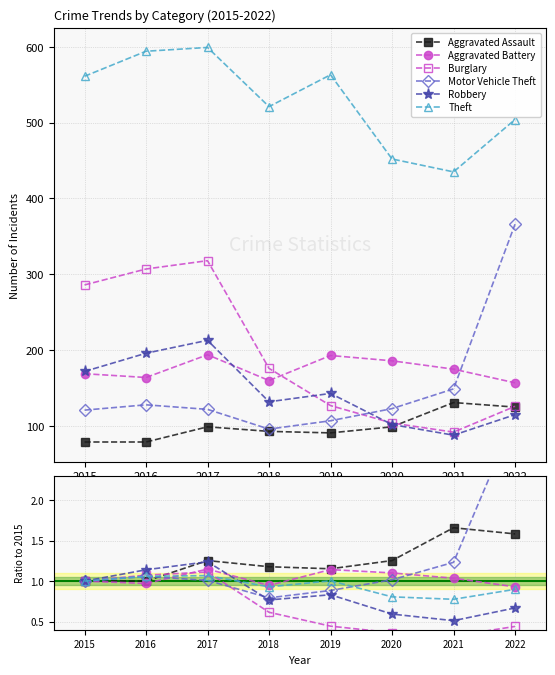

How many values in the Motor Vehicle Theft series are below 1?

2